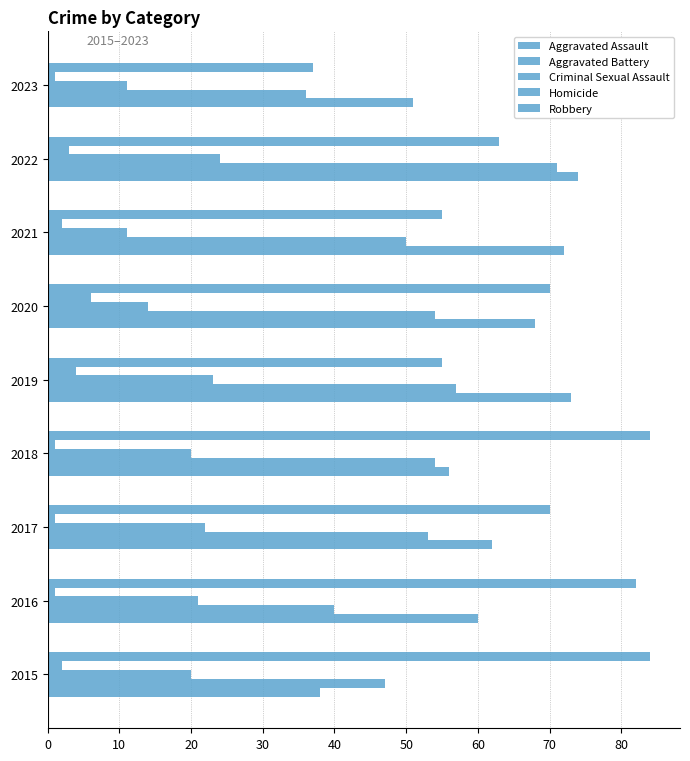

How many data points in Aggravated Assault are less than 62?

4